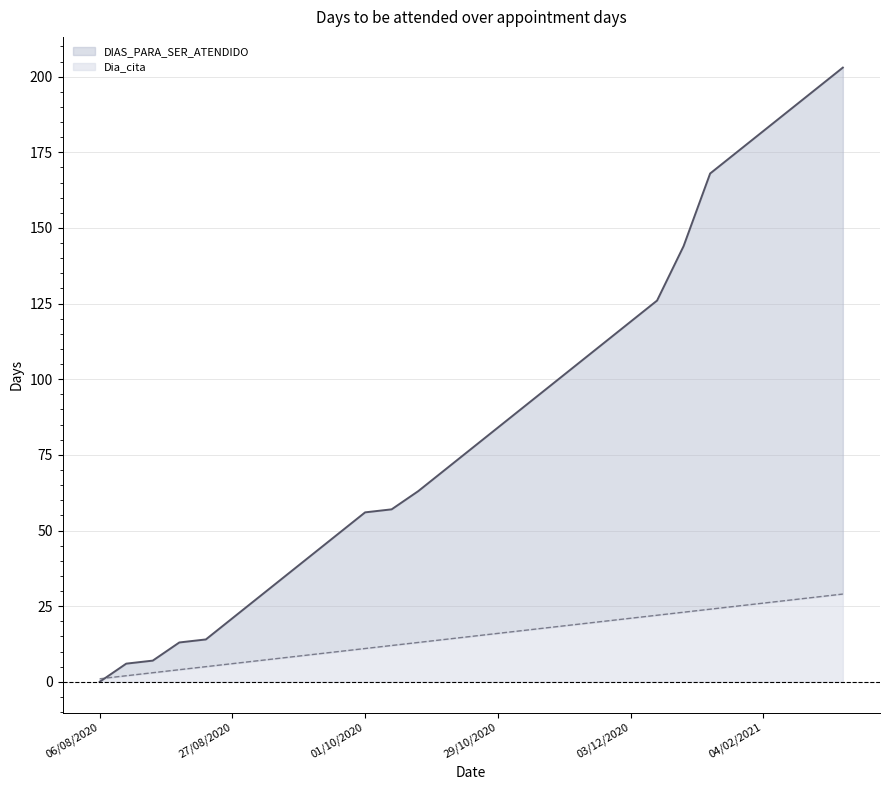

True or false: DIAS_PARA_SER_ATENDIDO has a value of 84 at 29/10/2020.

True